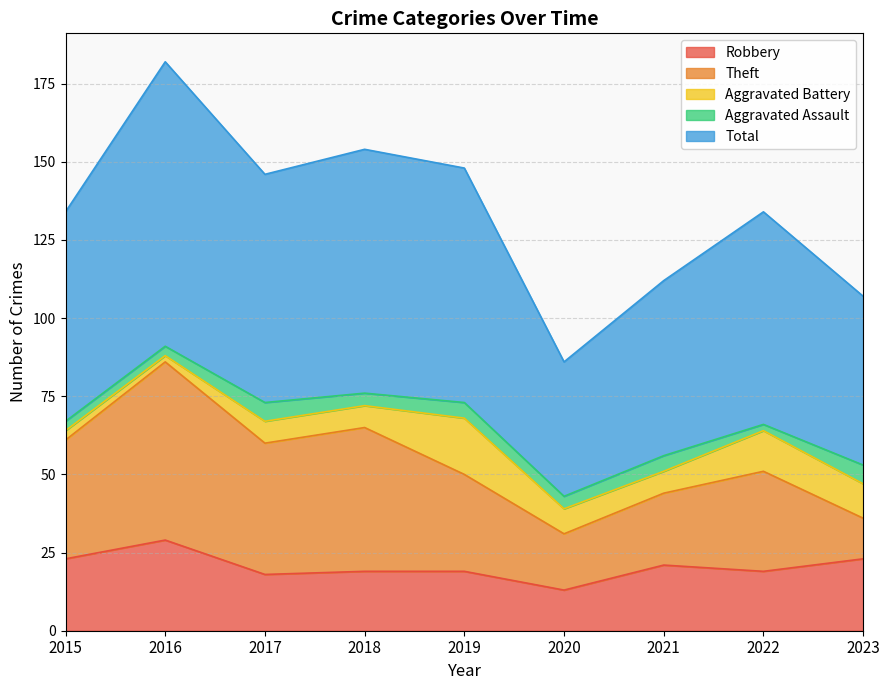

What is the minimum value shown in the chart?

2